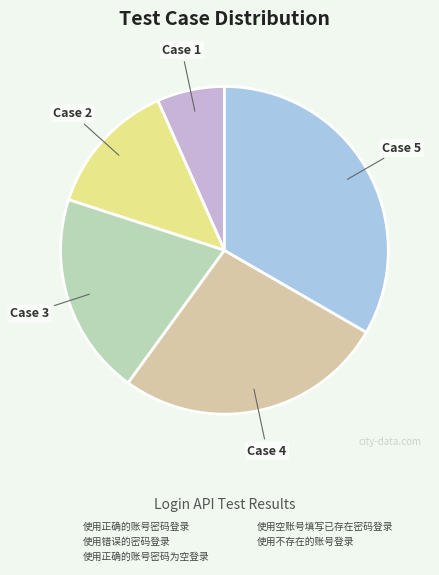

Which category has the biggest portion of the pie?

使用不存在的账号登录